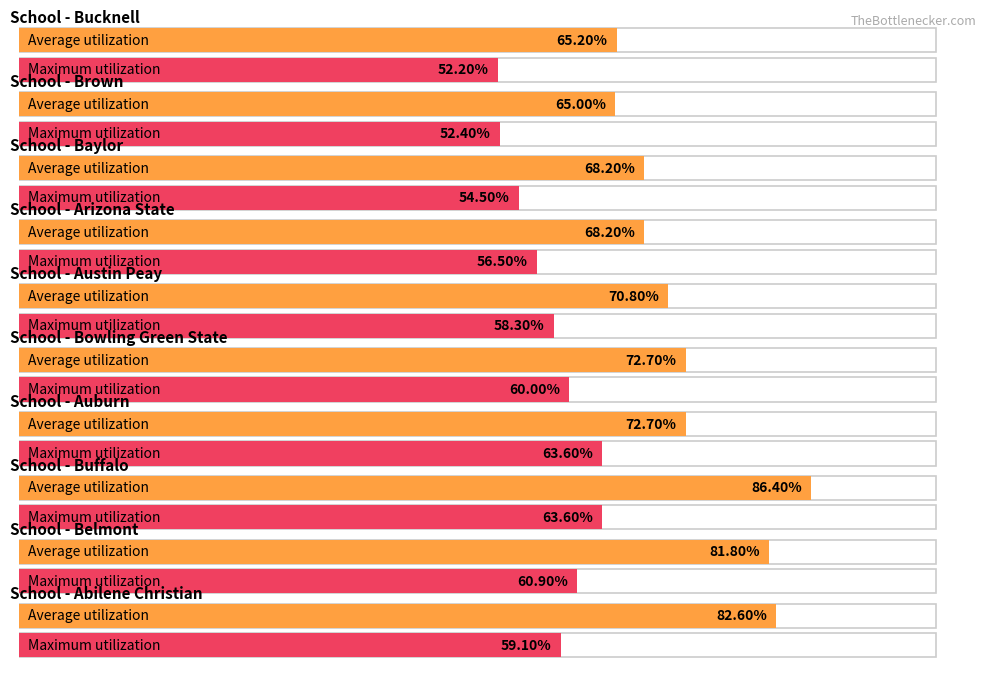

What position from the left is Auburn?

4